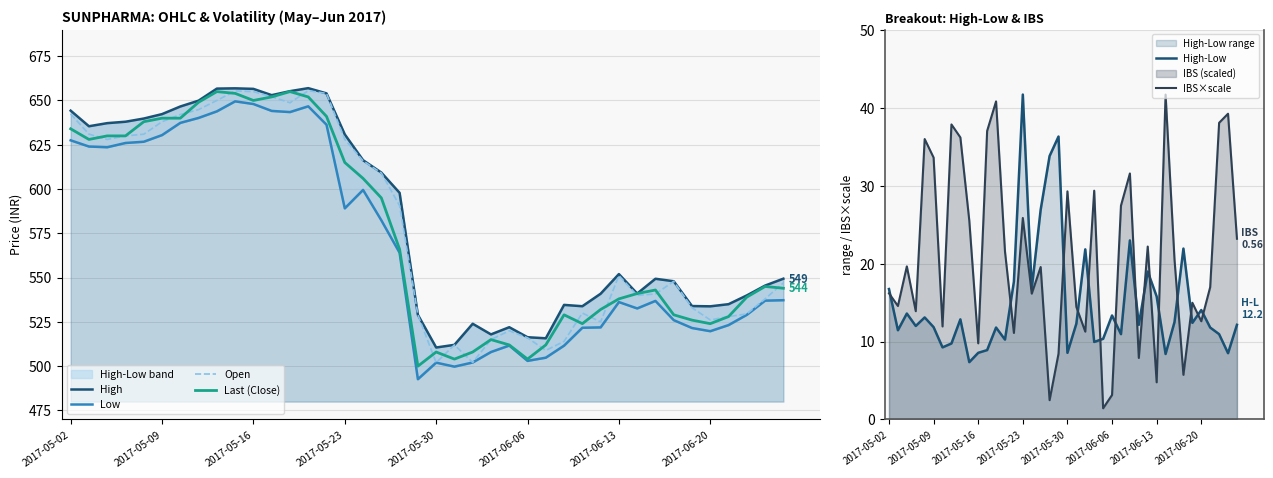

What is the minimum value for Last (Close)?

500.0